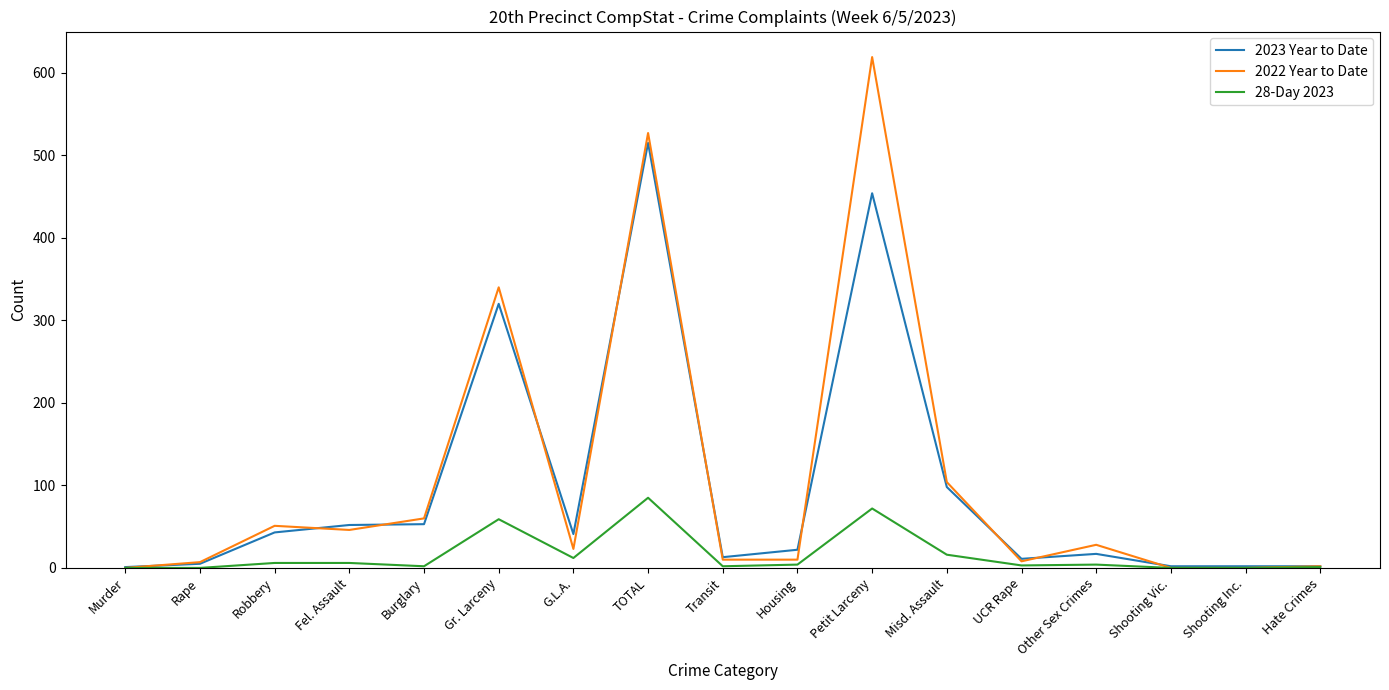

True or false: 2022 Year to Date has a value of 725 at TOTAL.

False